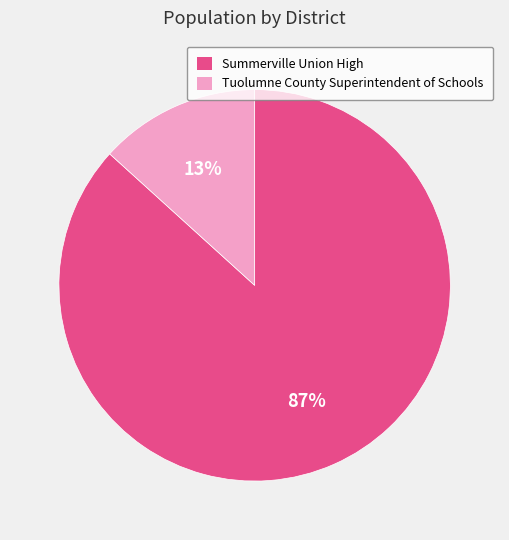

The Summerville Union High slice represents 99% of the pie. True or false?

False